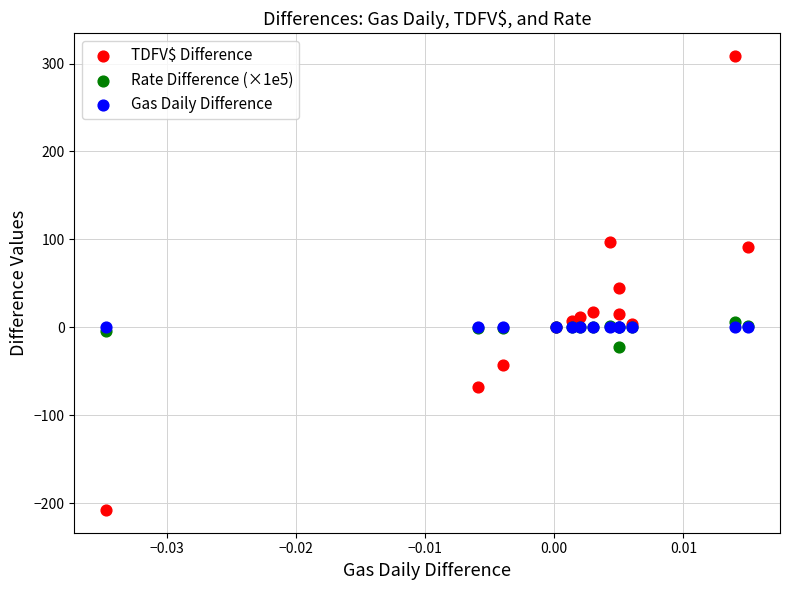

What are all the series names shown in the legend?

TDFV$ Difference, Rate Difference (×1e5), Gas Daily Difference